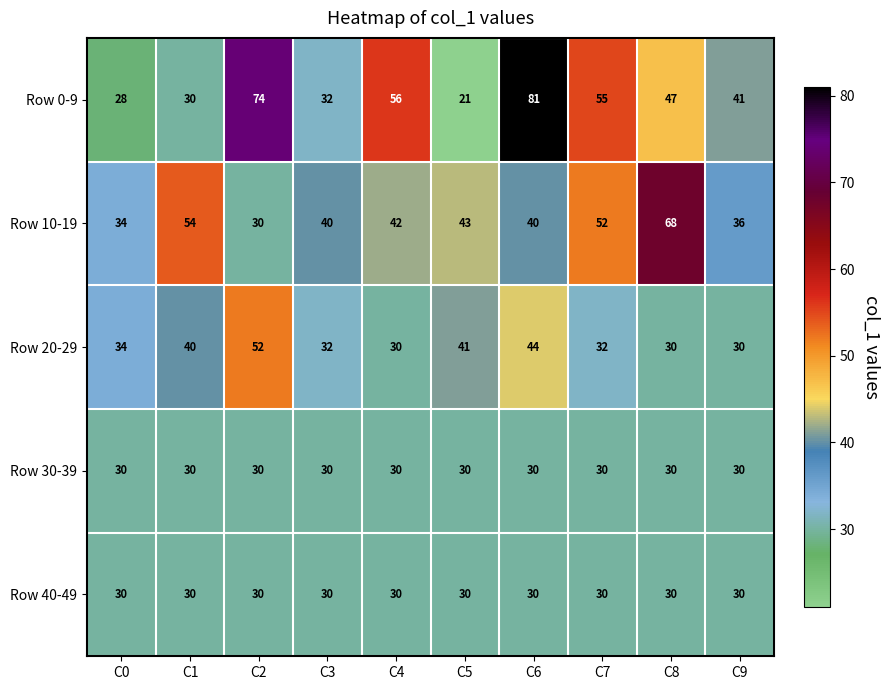

Which series has the largest total across all categories?

Row 0-9